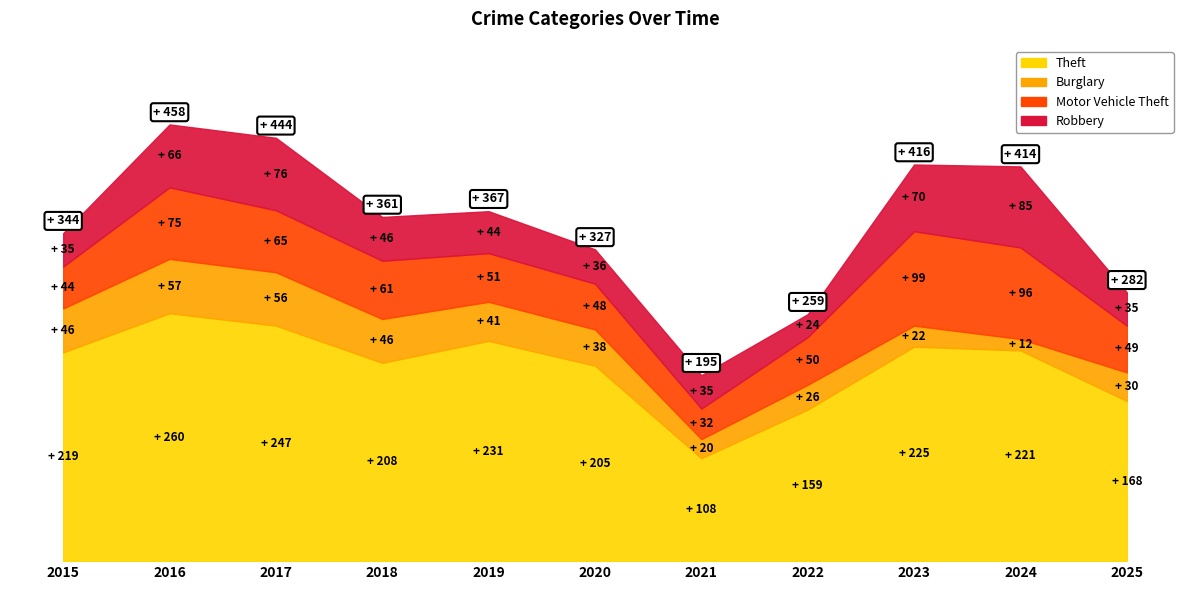

What are all the series names shown in the legend?

Theft, Burglary, Motor Vehicle Theft, Robbery